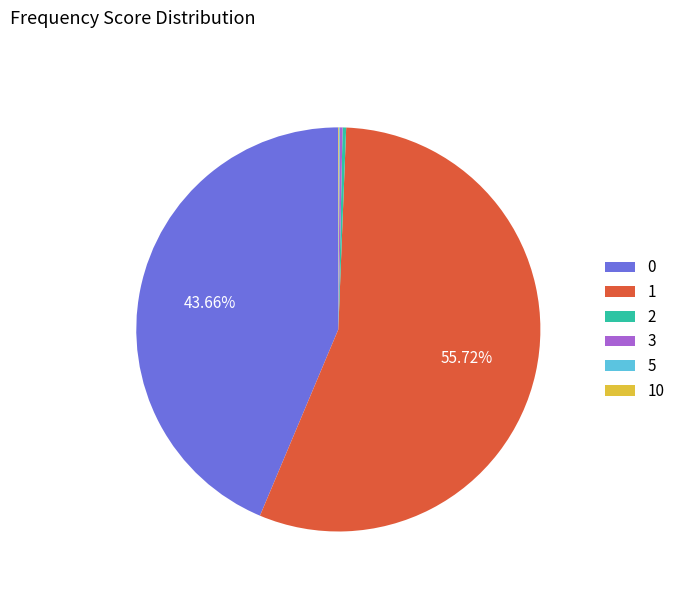

Which category accounts for the majority?

1